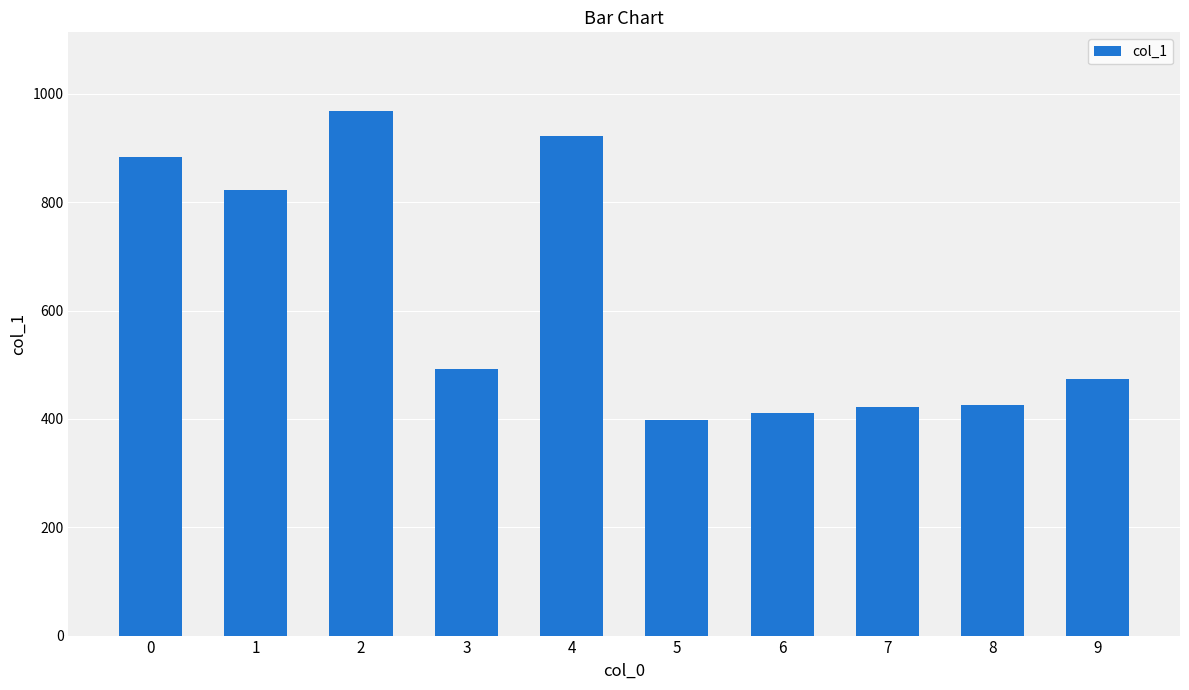

What is the maximum value shown in the chart?

968.5